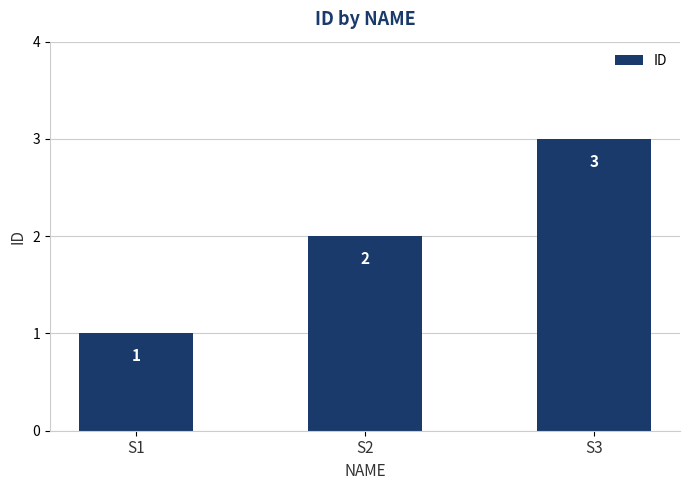

Which category has the highest value across all series?

S3